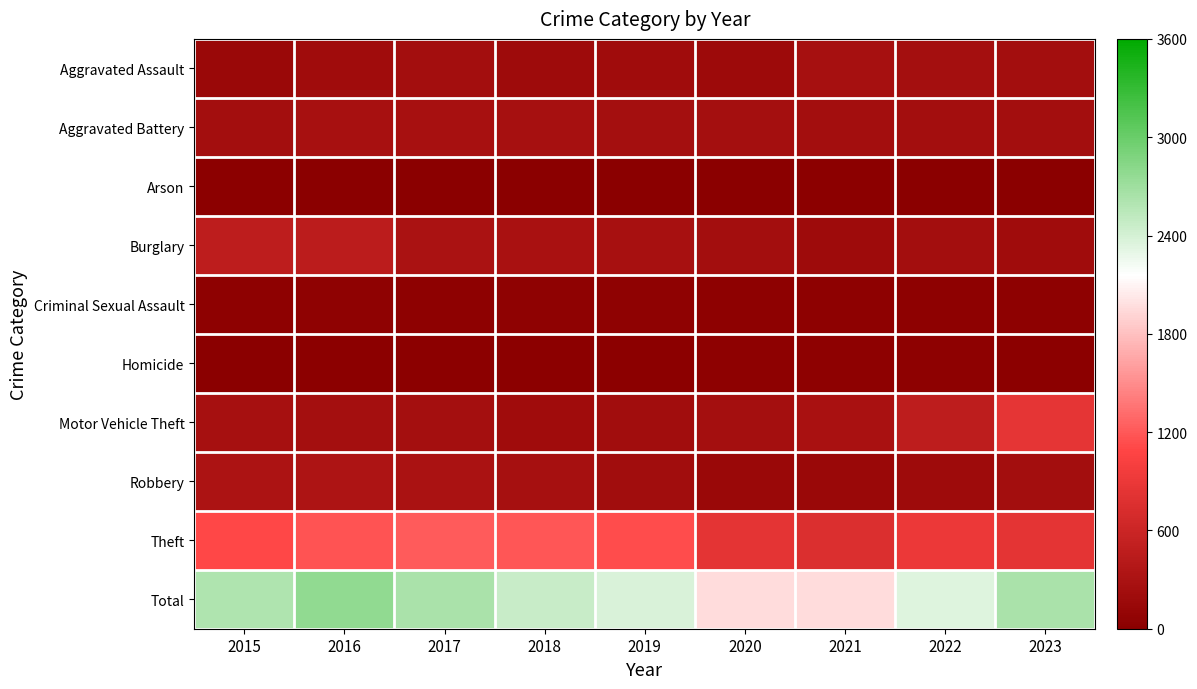

At how many categories does at least one series exceed 799?

9